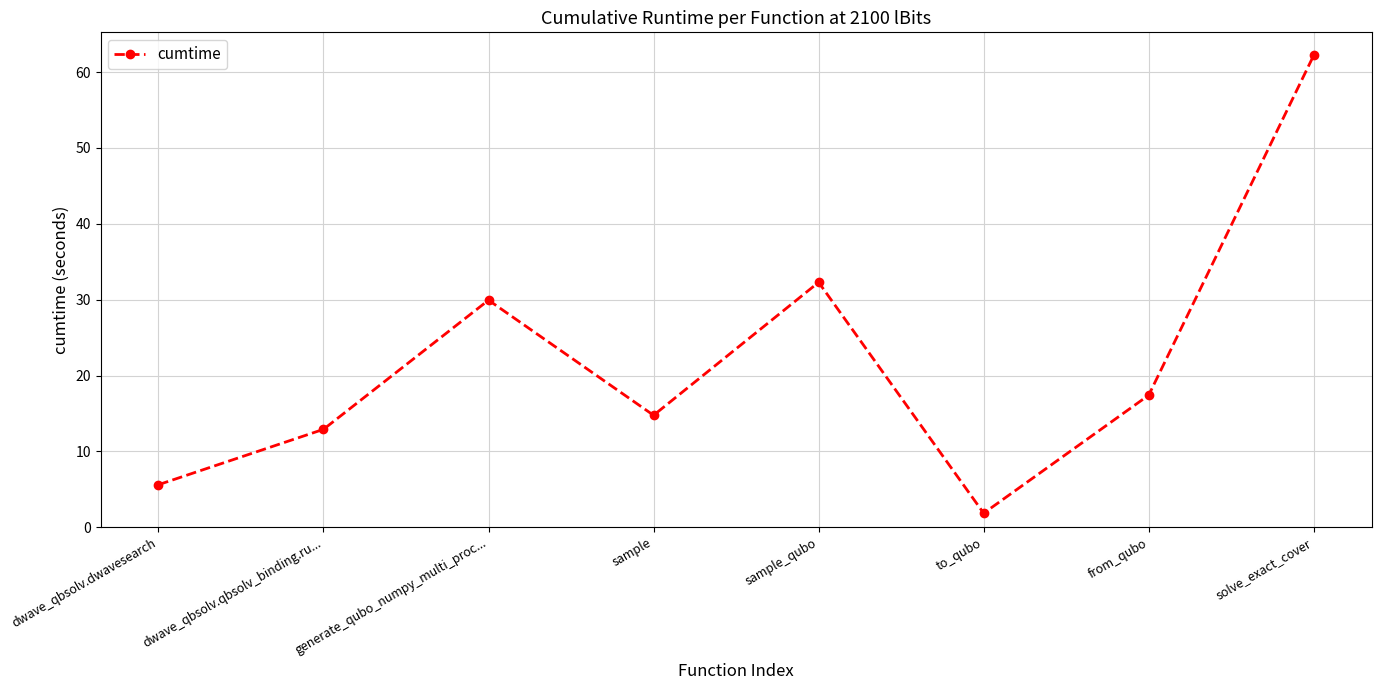

Is it true that the value at sample_qubo is 32.3?

True